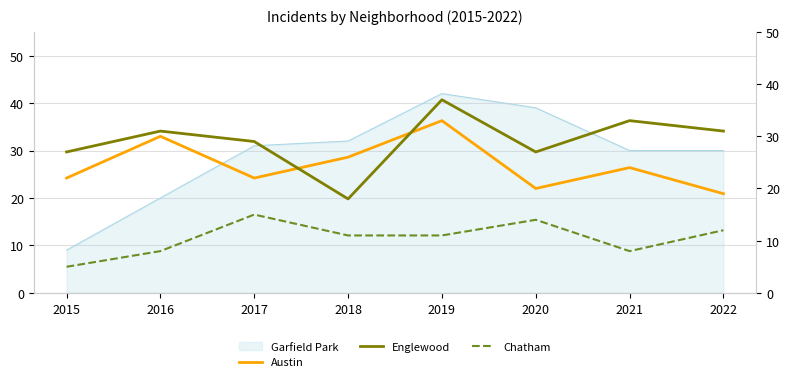

How many values in the Chatham series exceed 11?

3